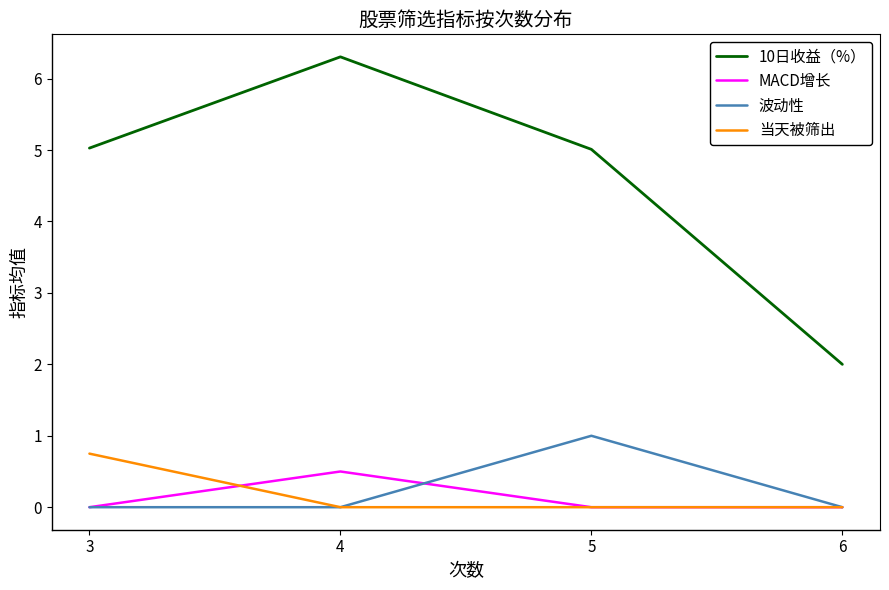

Reading left to right, extract all data points from this chart.

10日收益（%）: 5.0	6.3	5.0	2.0
MACD增长: 0.0	0.5	0.0	0.0
波动性: 0.0	0.0	1.0	0.0
当天被筛出: 0.8	0.0	0.0	0.0